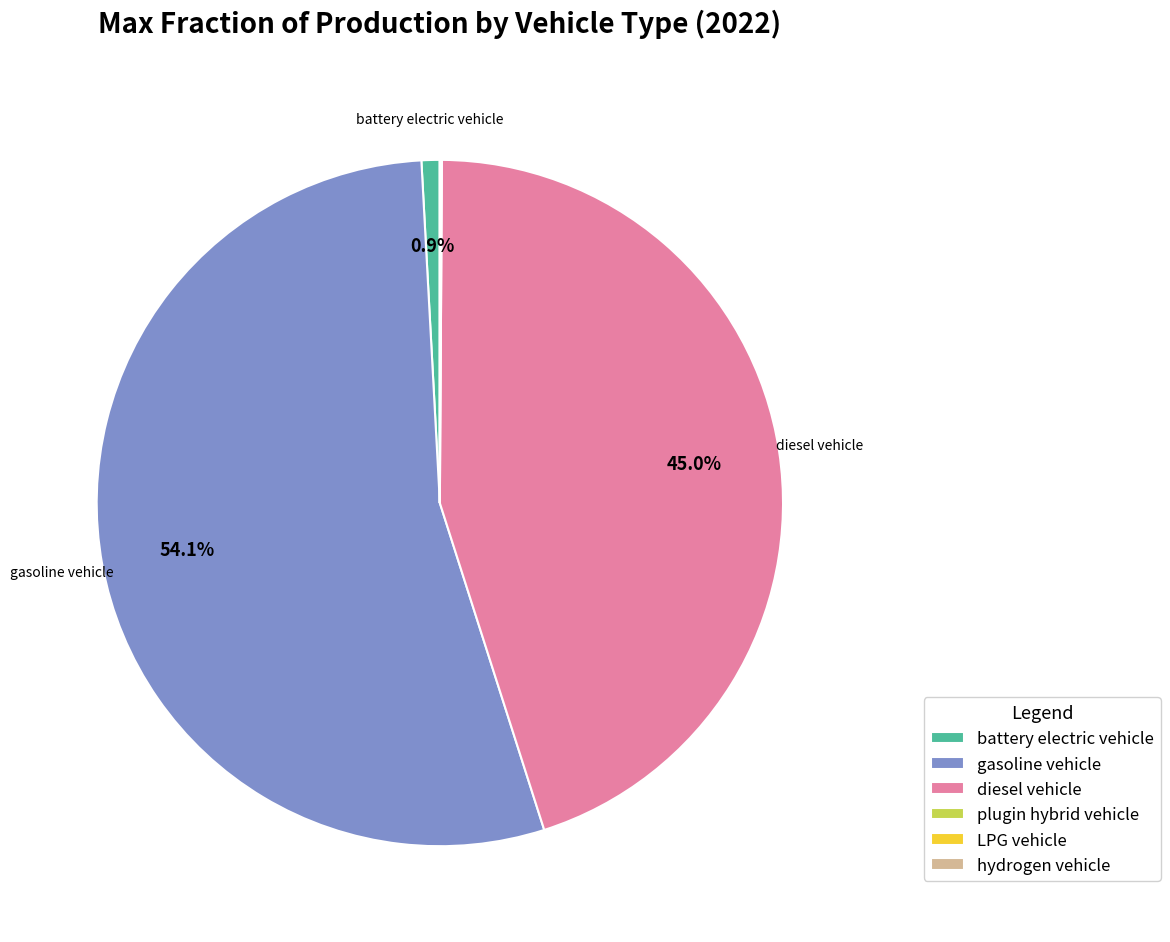

Is there a majority slice in this chart?

Yes